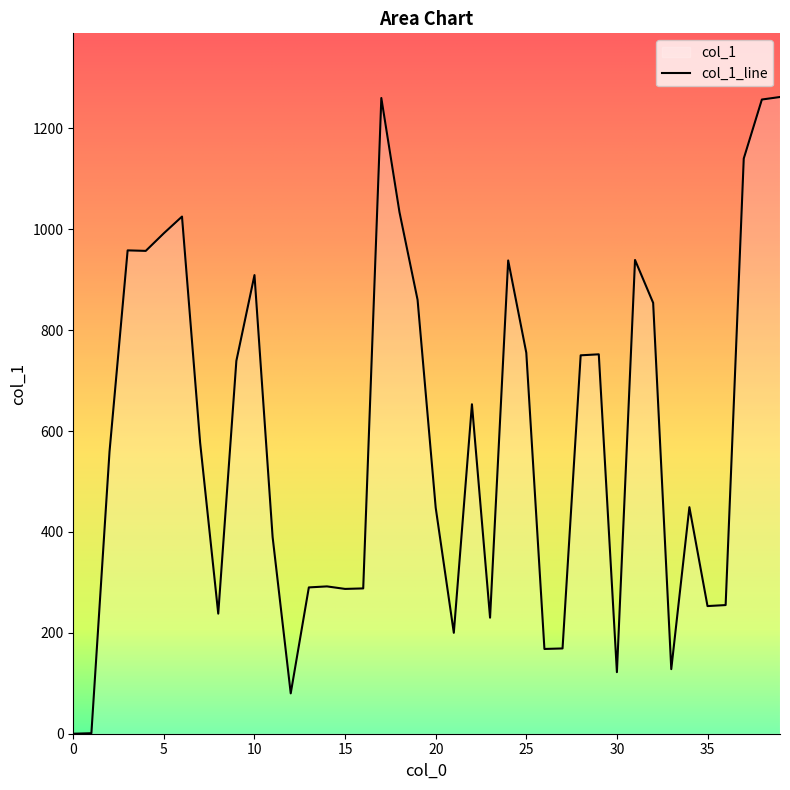

List the labels in order of value, largest first.

39, 17, 38, 37, 18, 6, 5, 3, 4, 31, 24, 10, 19, 32, 25, 29, 28, 9, 22, 7, 2, 34, 20, 11, 14, 13, 16, 15, 36, 35, 8, 23, 21, 27, 26, 33, 30, 12, 1, 0